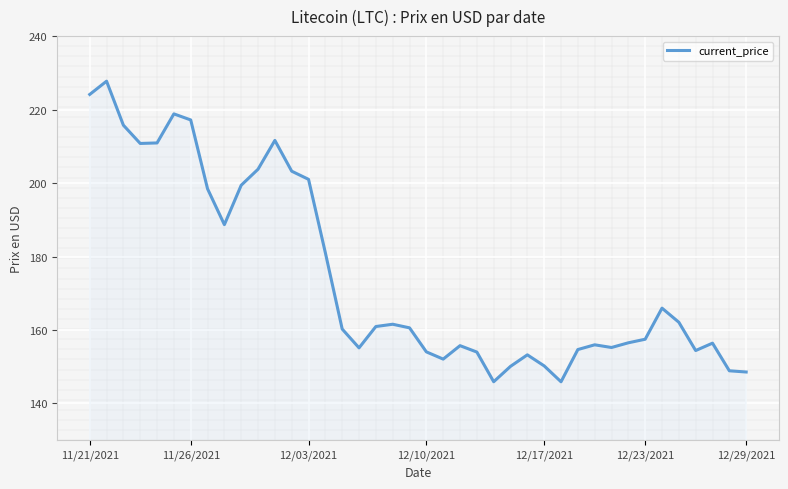

What is the minimum value shown in the chart?

145.9